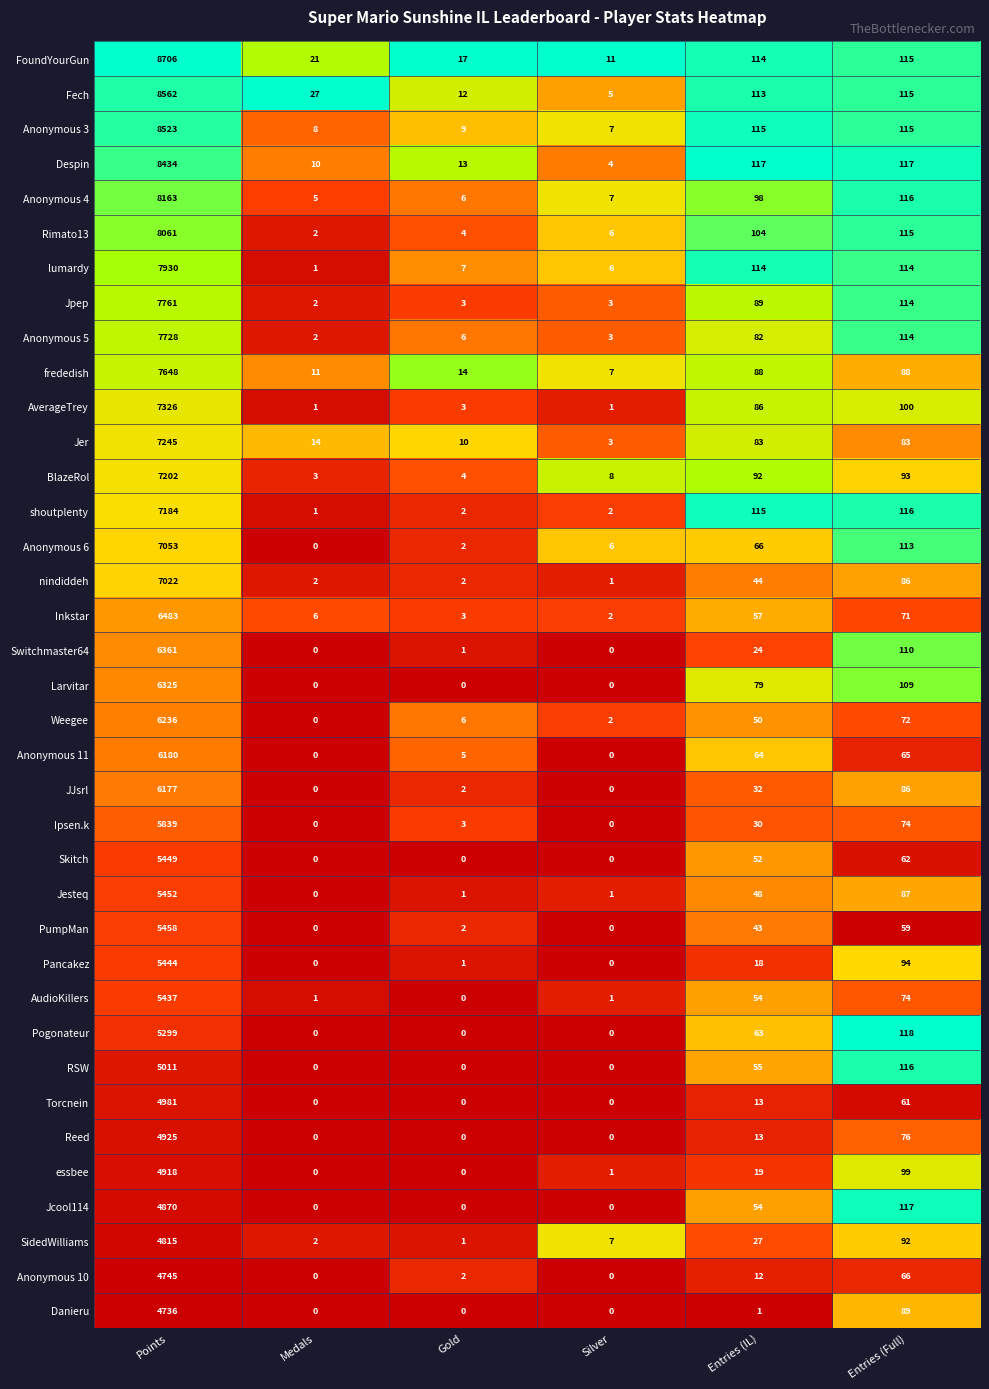

The Anonymous 6 series shows 7053 at Points. True or false?

True